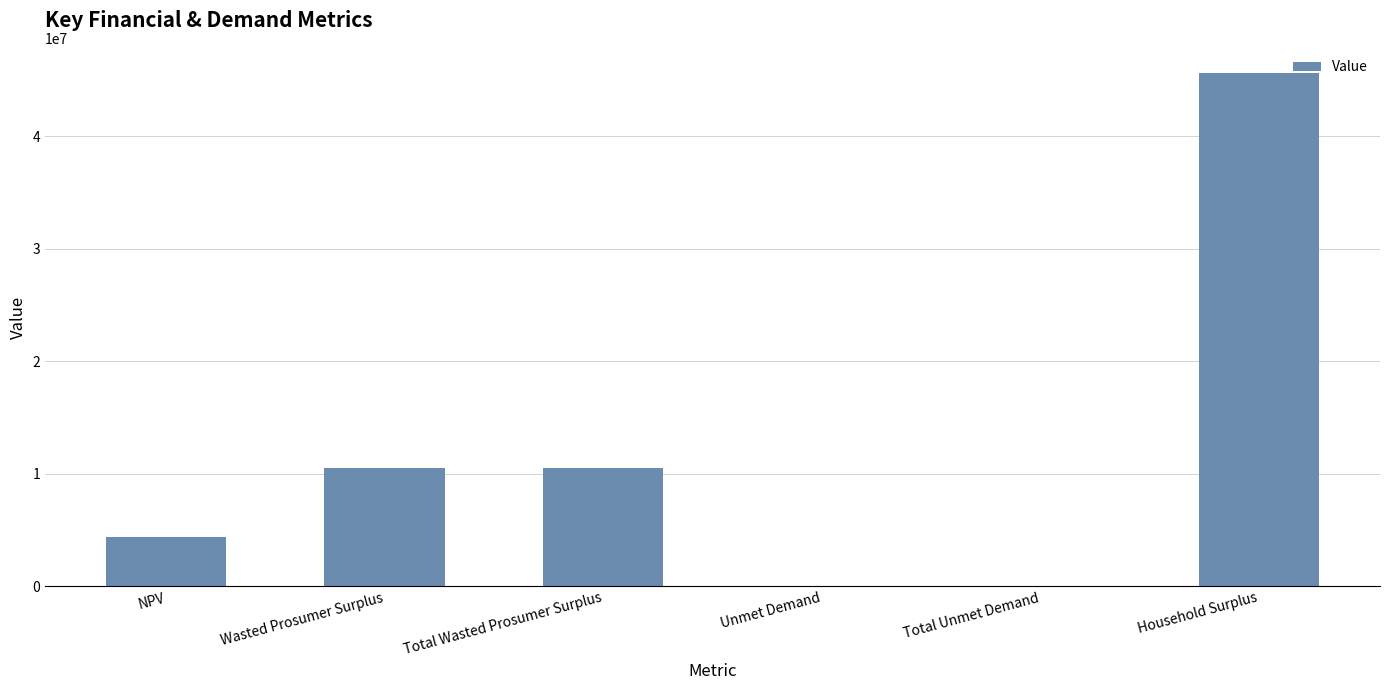

What is the sum of all values?

71084358.4